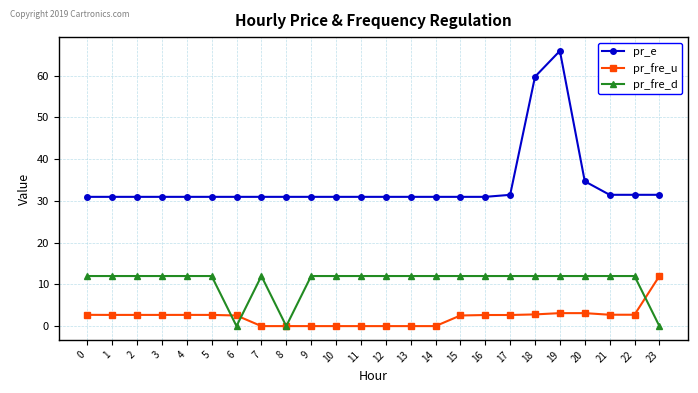

What is the lowest value of the pr_e series?

31.0